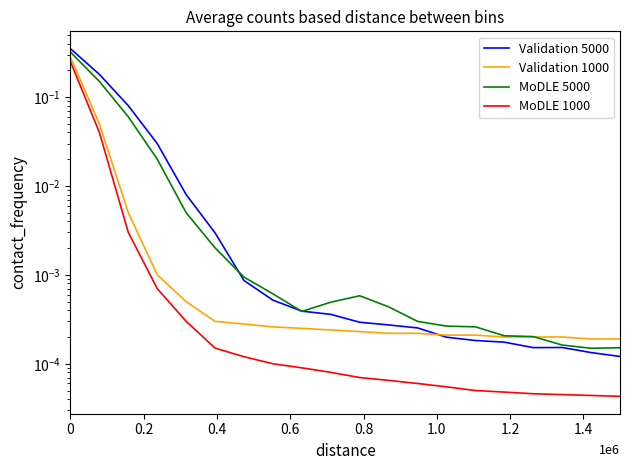

Which series has the largest total across all categories?

Validation 5000